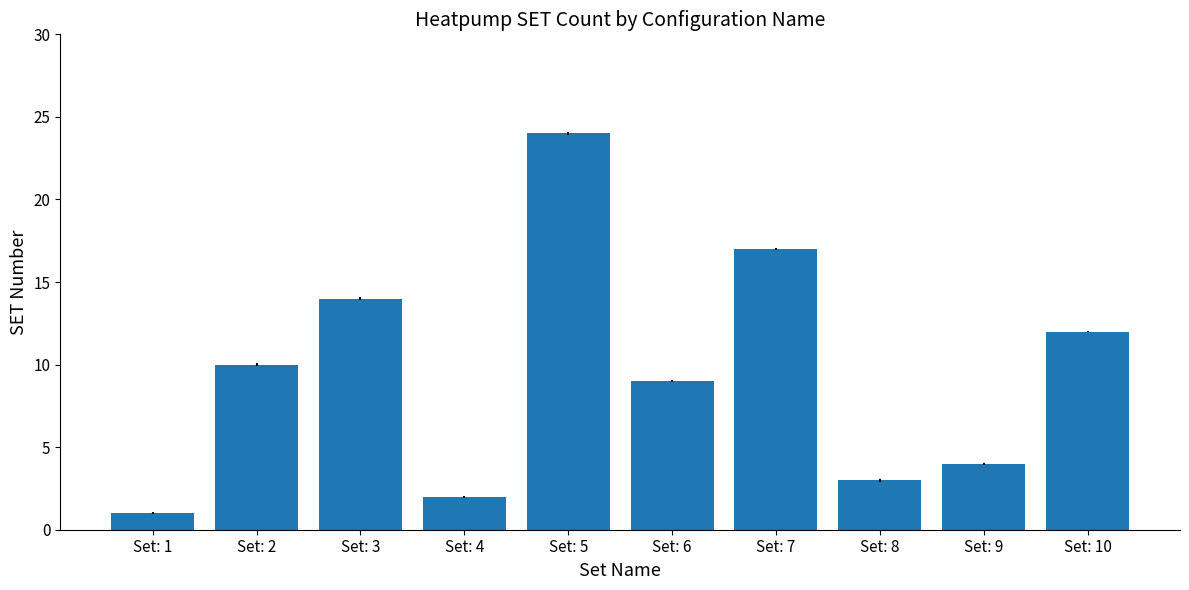

Is it true that the value at Set: 1 is 0?

False